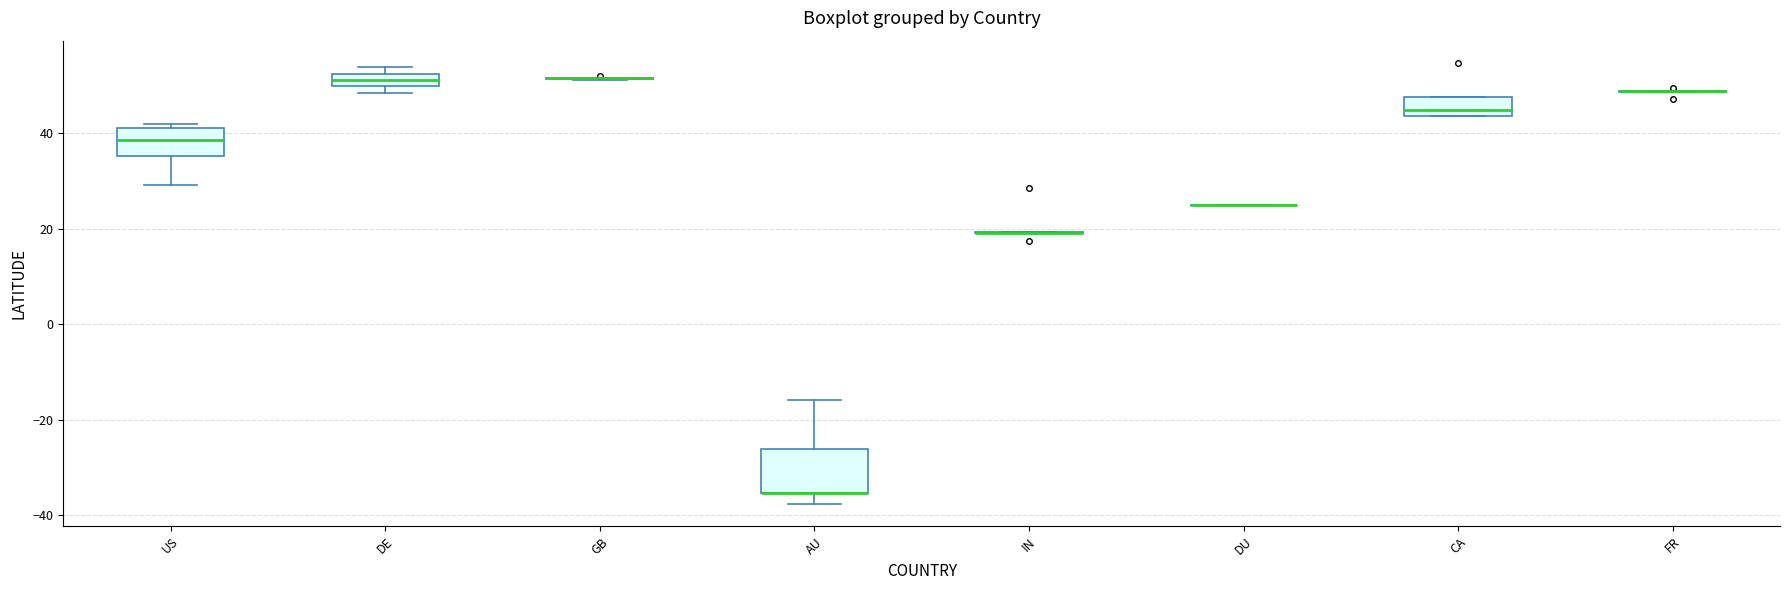

Which box is the tallest, from its lower edge to its upper edge?

AU